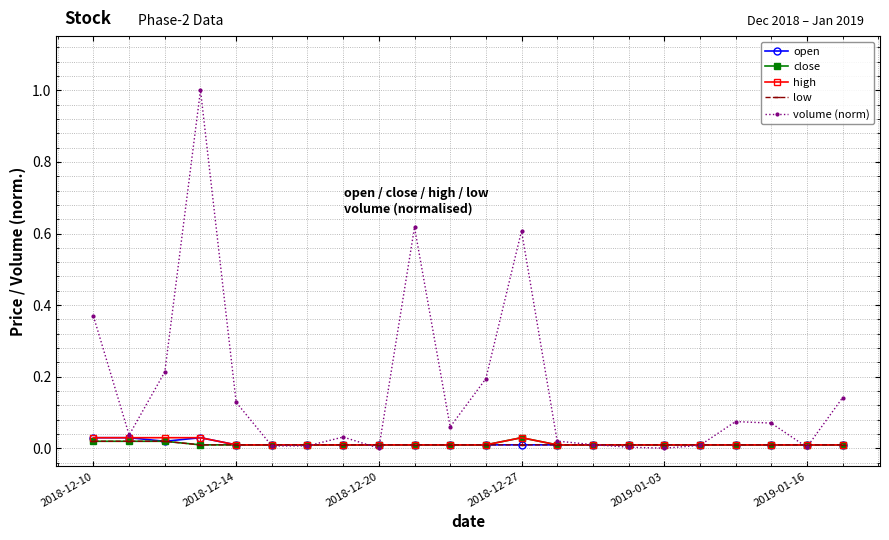

True or false: volume (norm) has more than 2 interior local peaks.

True